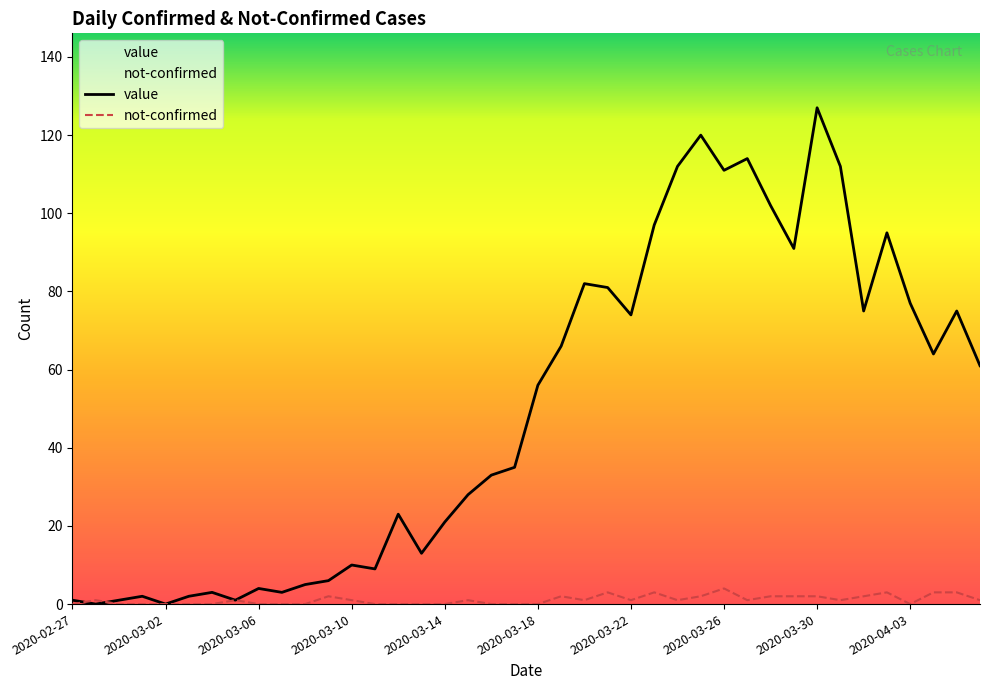

True or false: not-confirmed has a value of 2 at 2020-03-19.

True